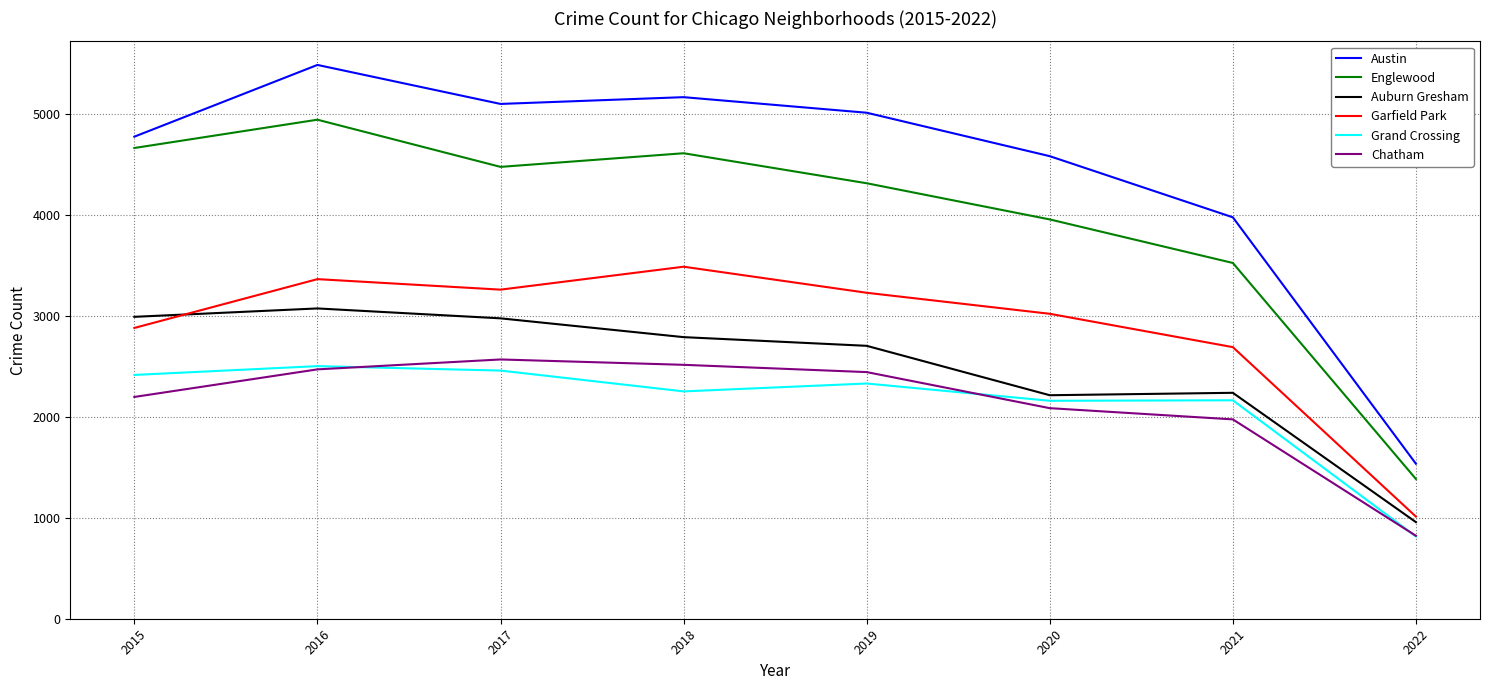

Which series has the largest range (max minus min)?

Austin